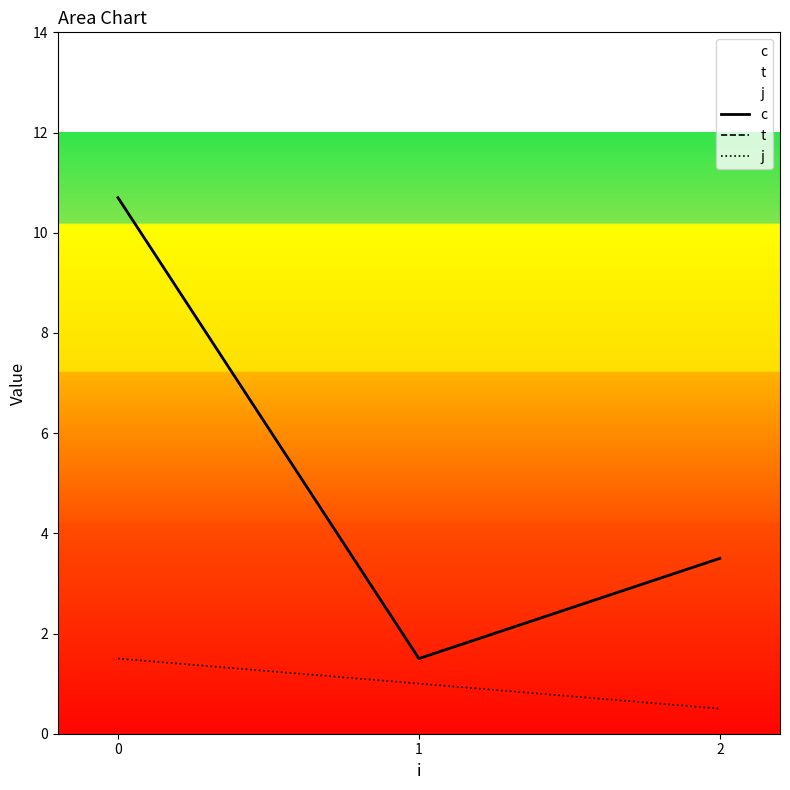

What are all the series names shown in the legend?

c, t, j